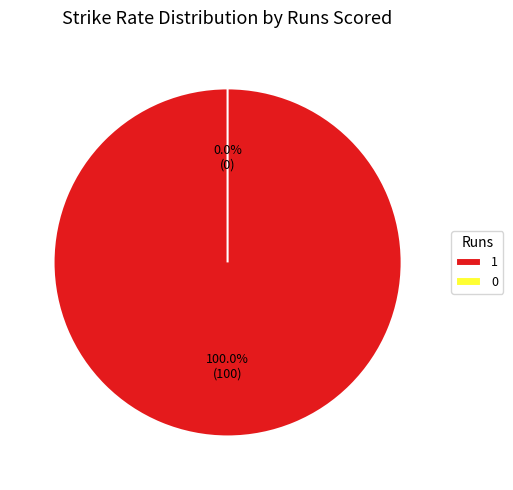

What is the change in value from 1 to 0?

-100